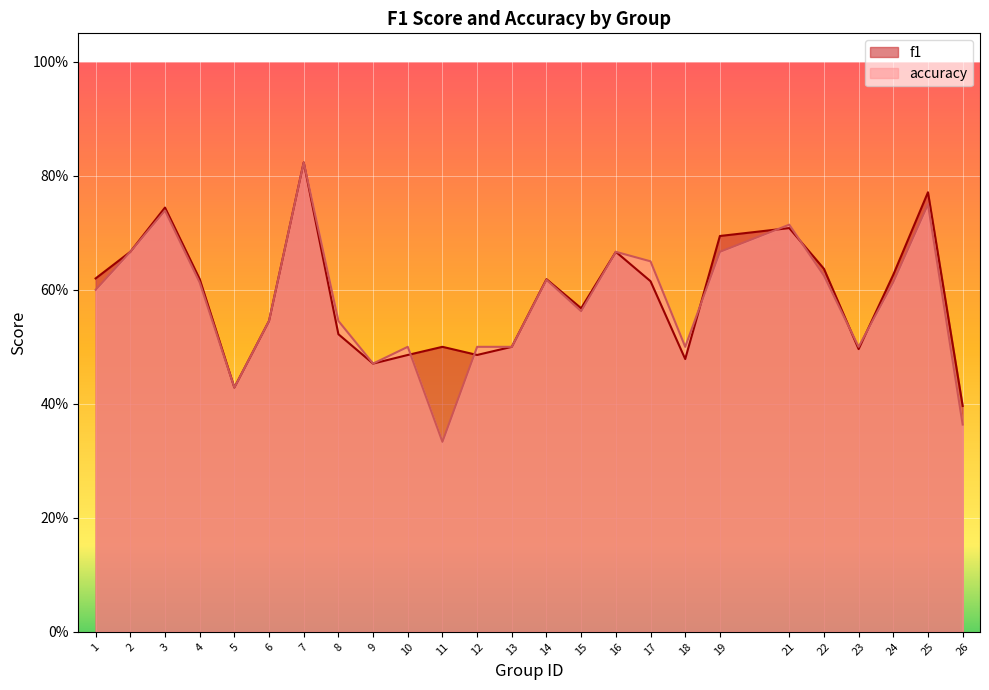

Reading left to right, extract all data points from this chart.

f1: 0.6	0.7	0.7	0.6	0.4	0.5	0.8	0.5	0.5	0.5	0.5	0.5	0.5	0.6	0.6	0.7	0.6	0.5	0.7	0.7	0.6	0.5	0.6	0.8	0.4
accuracy: 0.6	0.7	0.7	0.6	0.4	0.5	0.8	0.5	0.5	0.5	0.3	0.5	0.5	0.6	0.6	0.7	0.7	0.5	0.7	0.7	0.6	0.5	0.6	0.8	0.4